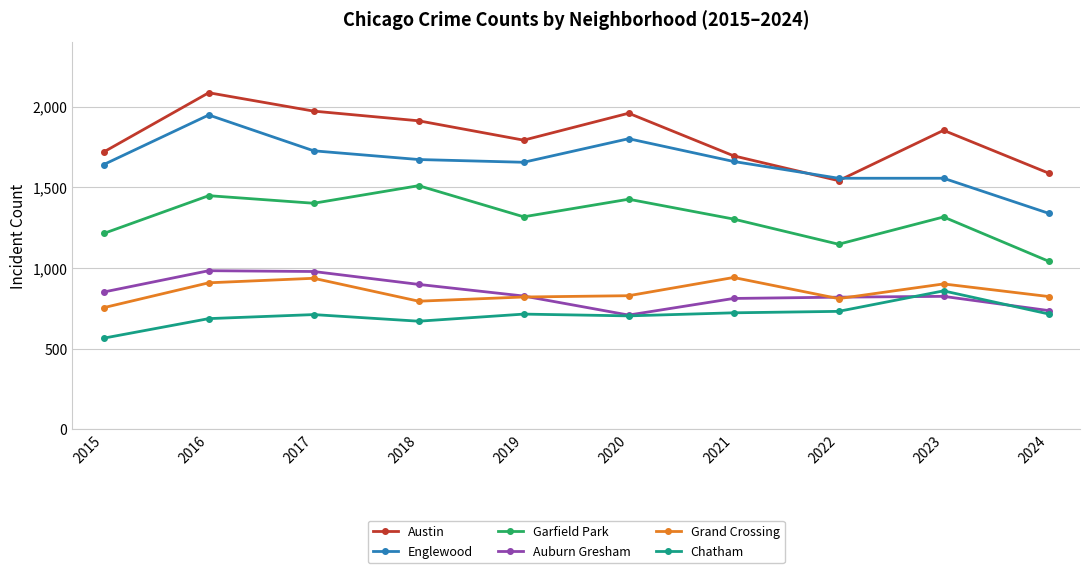

True or false: Austin and Chatham cross at least once.

False